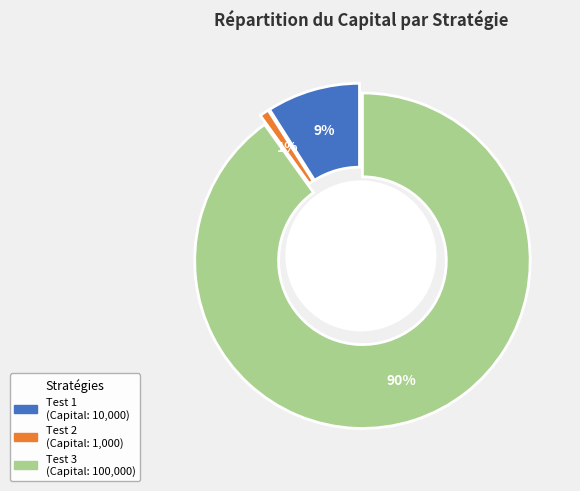

Do Test 1 and Test 2 together represent more than half of the pie?

No